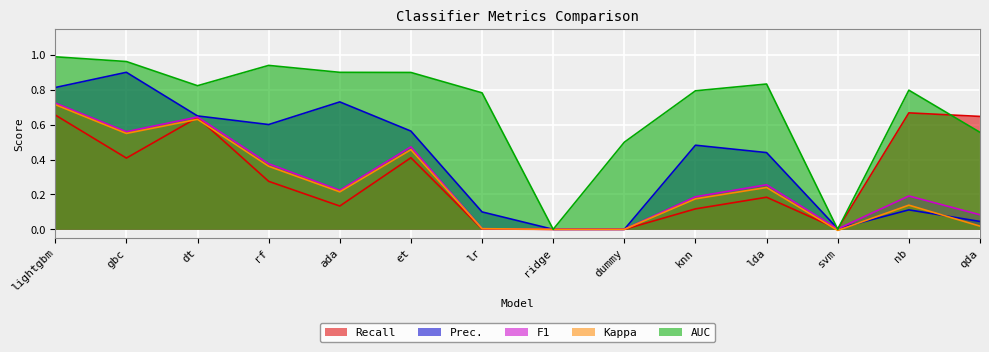

True or false: Prec. and Kappa cross at least once.

True